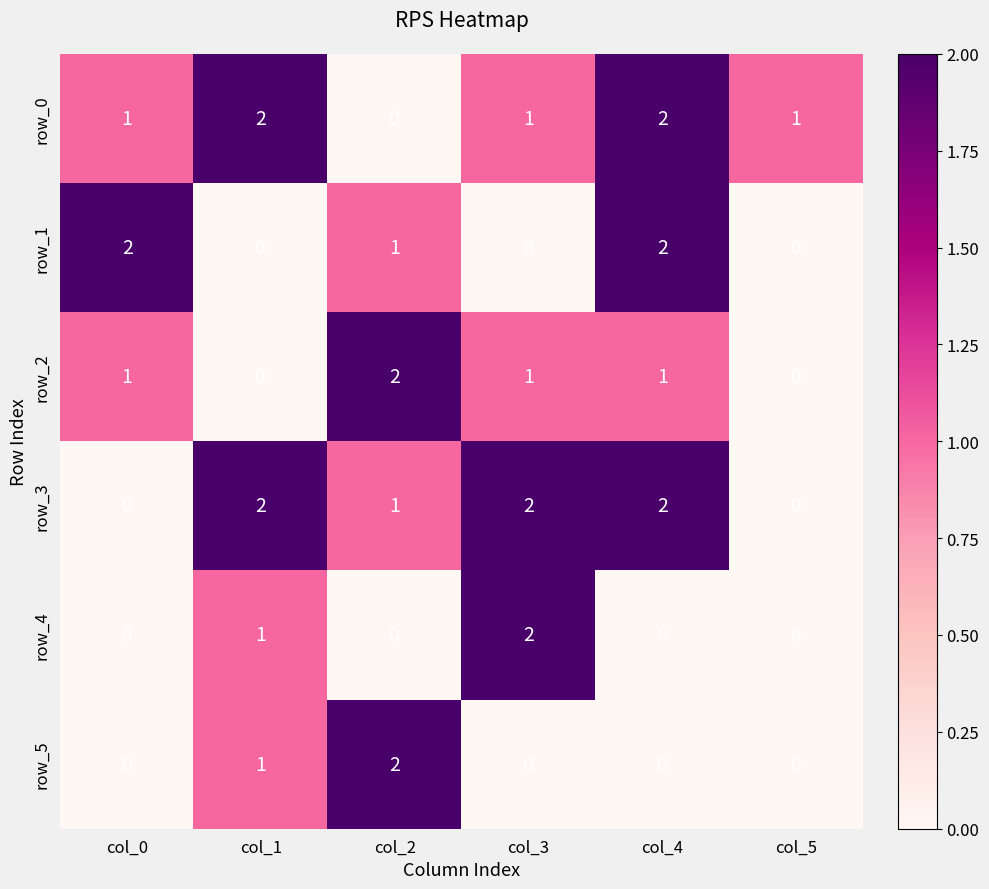

What is the difference between the row_1 values at col_4 and col_5?

2